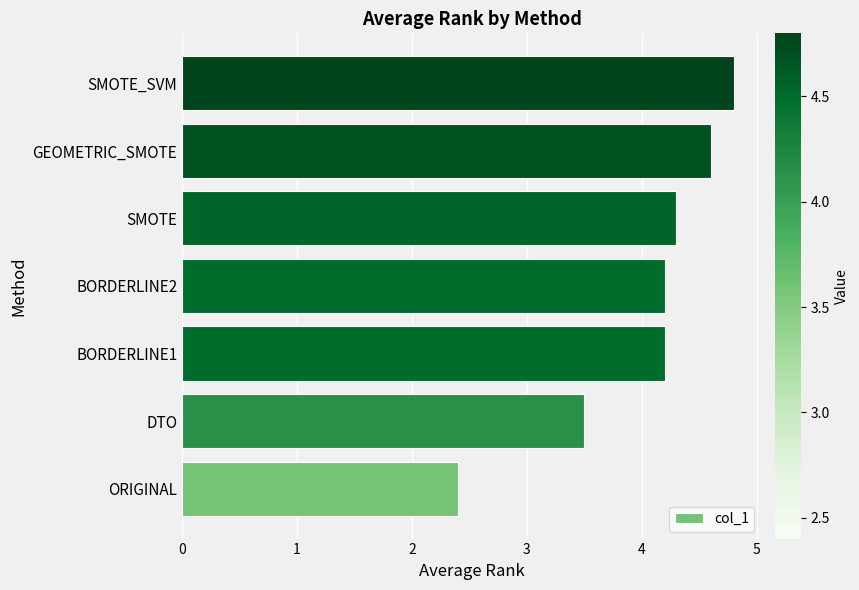

Reading bottom to top, what are all the values shown in this chart?

2.4	3.5	4.2	4.2	4.3	4.6	4.8